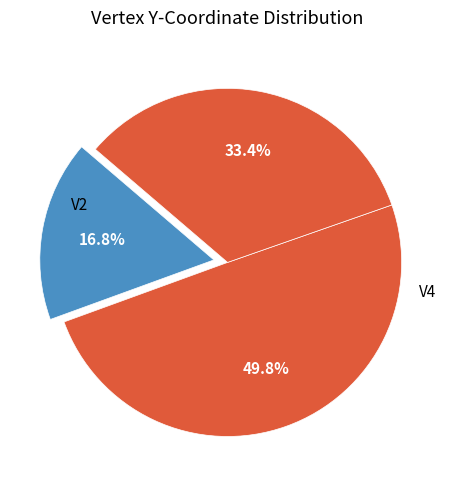

How many segments does this pie chart have?

3